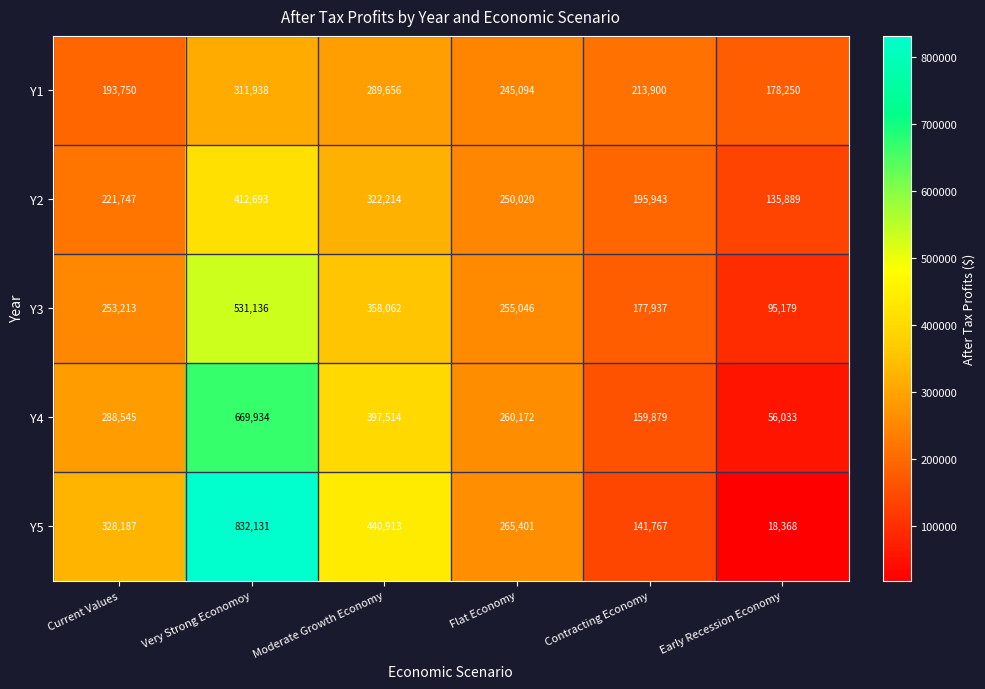

Where does the Y3 series first go above 255046?

Very Strong Economoy